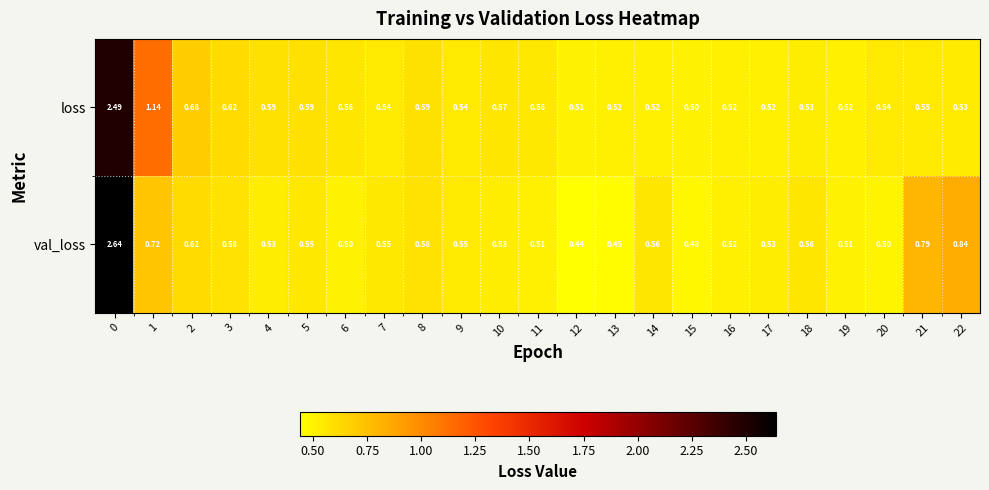

At 11, list the series in order from smallest to largest.

val_loss, loss